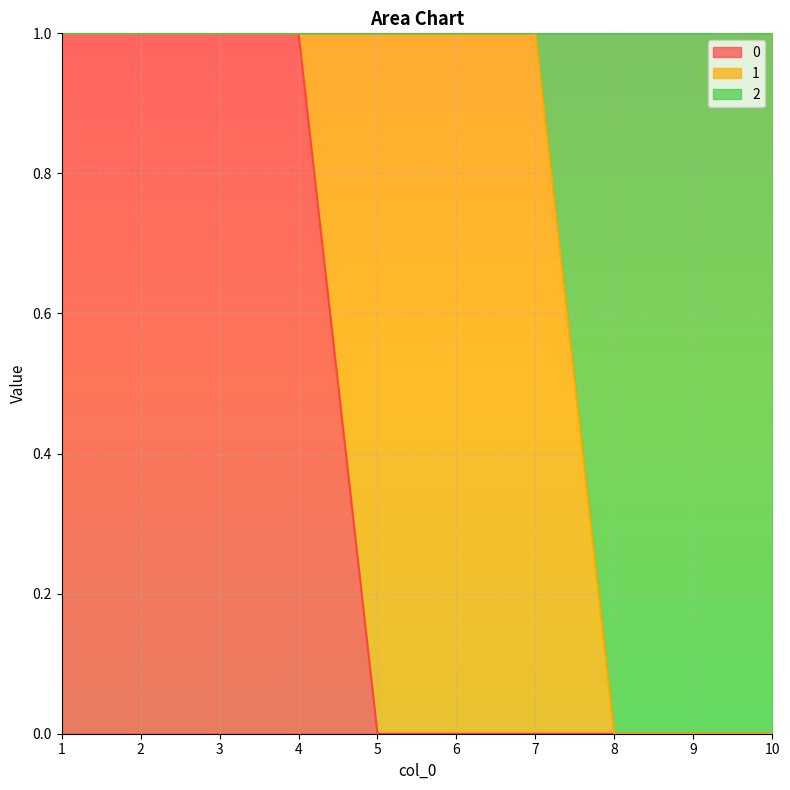

Read the 0 value at 2.

1